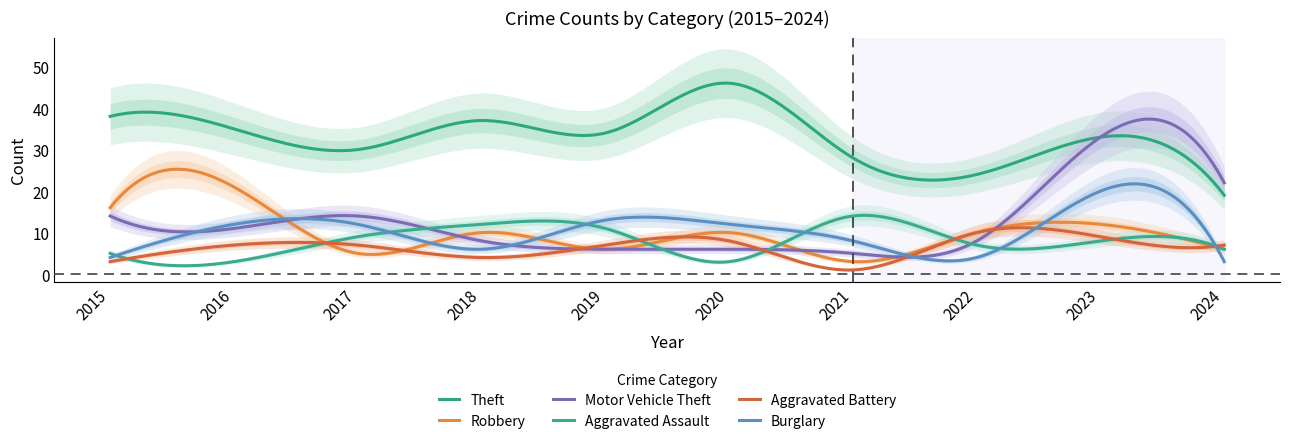

Is it true that Robbery equals 15 at 2018?

False